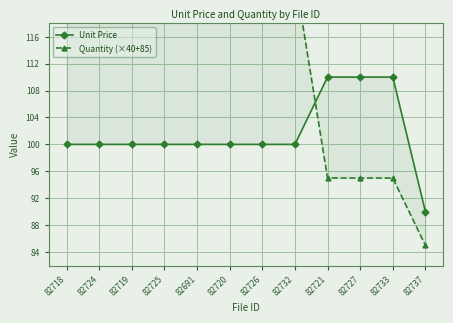

What are all the series names shown in the legend?

Unit Price, Quantity (×40+85)